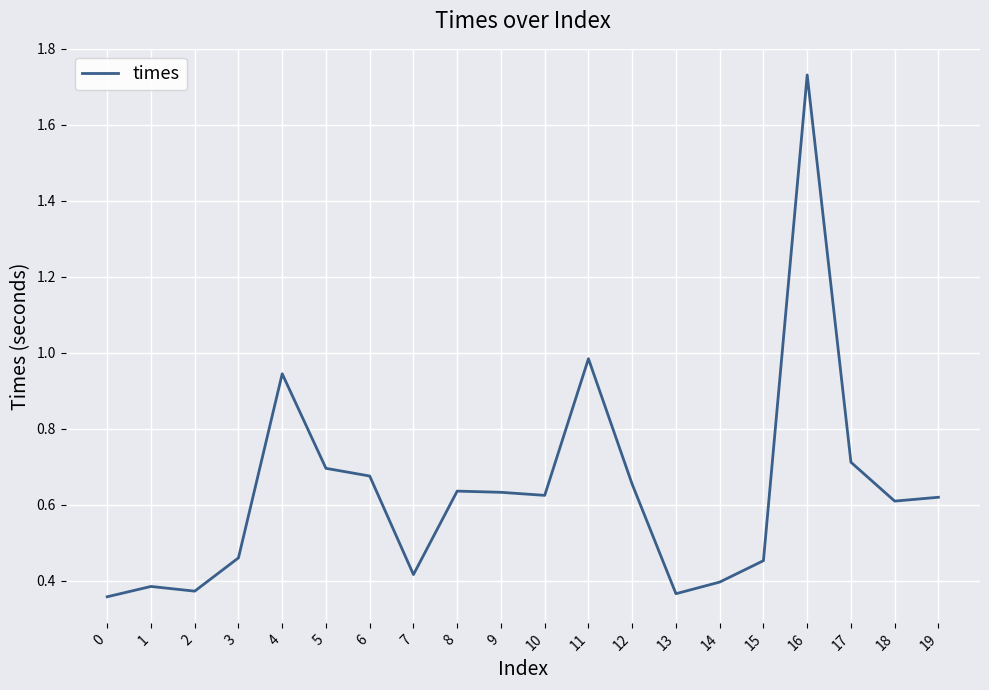

Which label corresponds to the largest value in the chart?

16